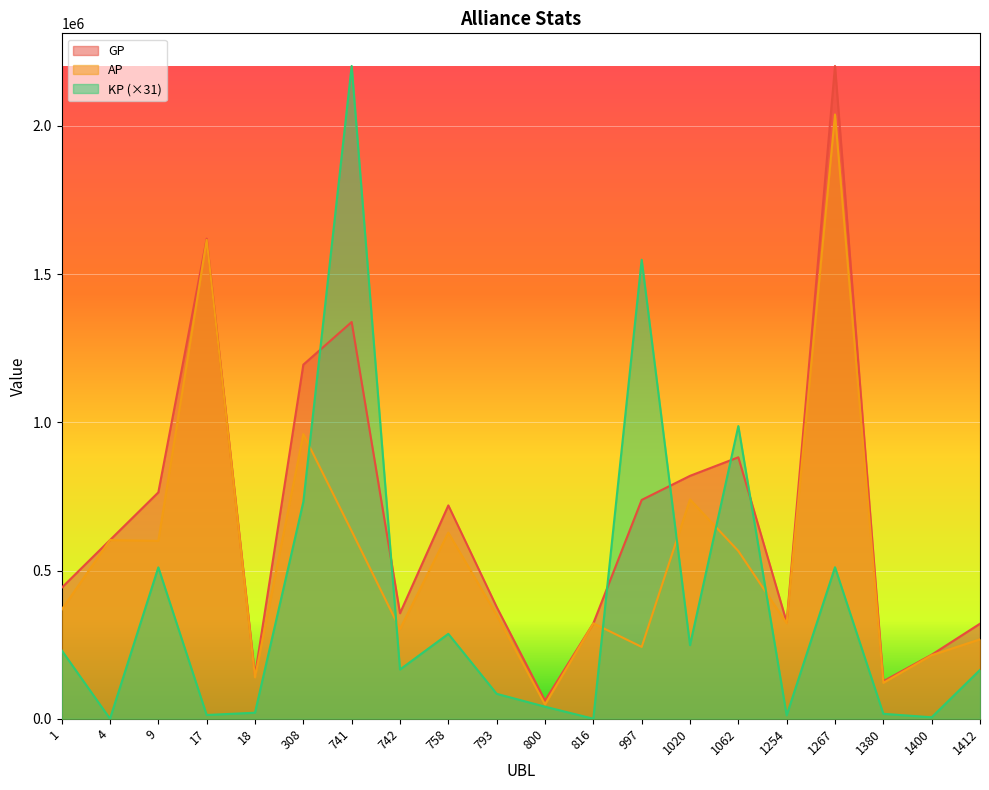

At which category does the chart reach its peak across all series?

1267